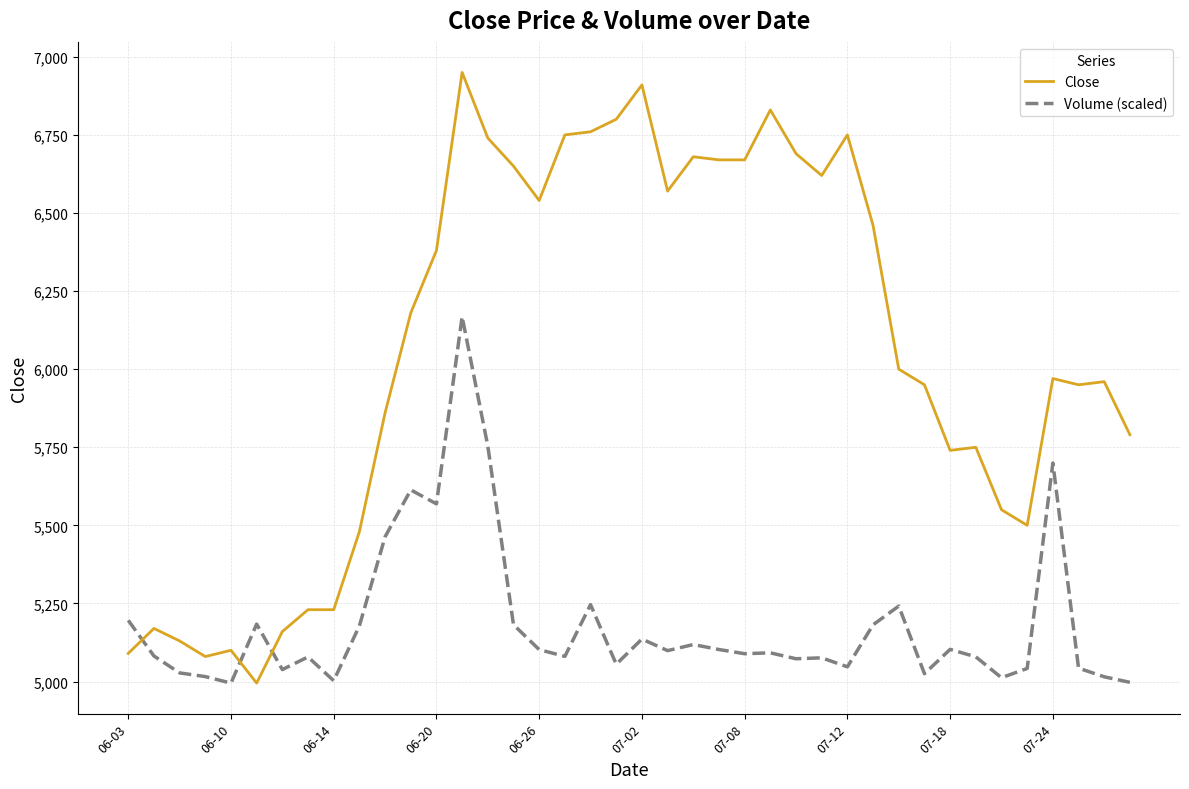

Which series has the largest range (max minus min)?

Close